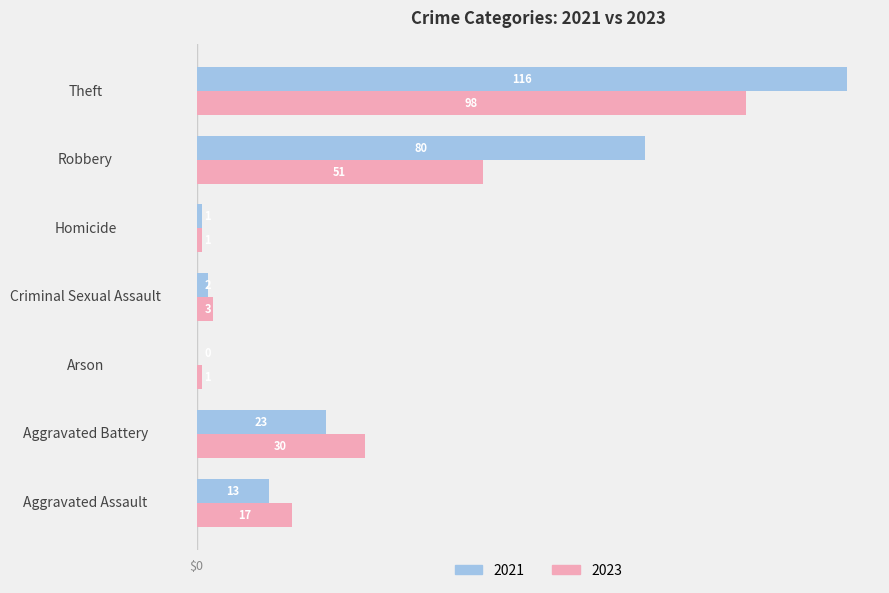

What is the sum of the 2021 values at Robbery and Theft?

196